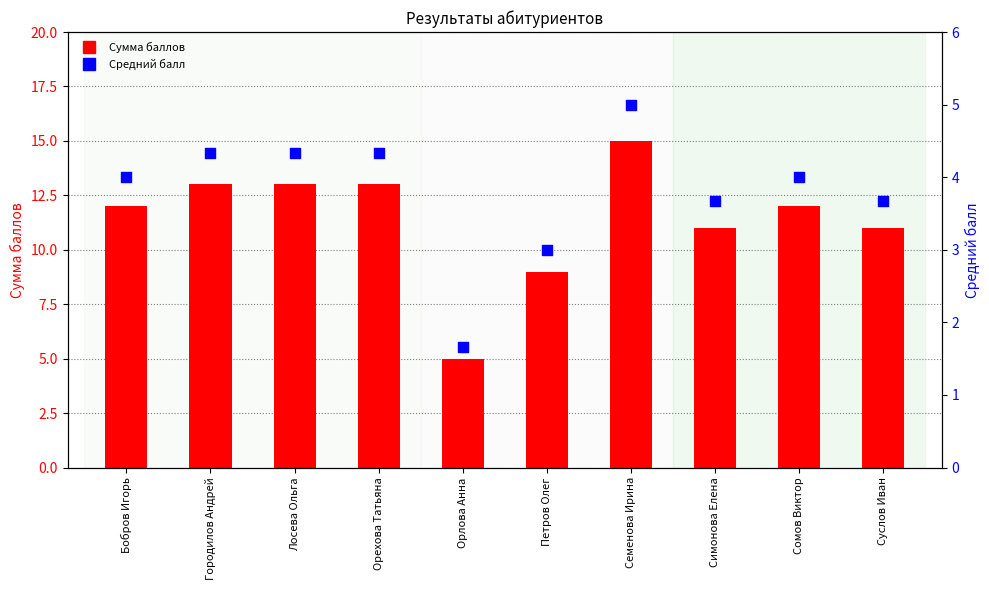

Which series has the largest Y range (max minus min)?

Сумма баллов